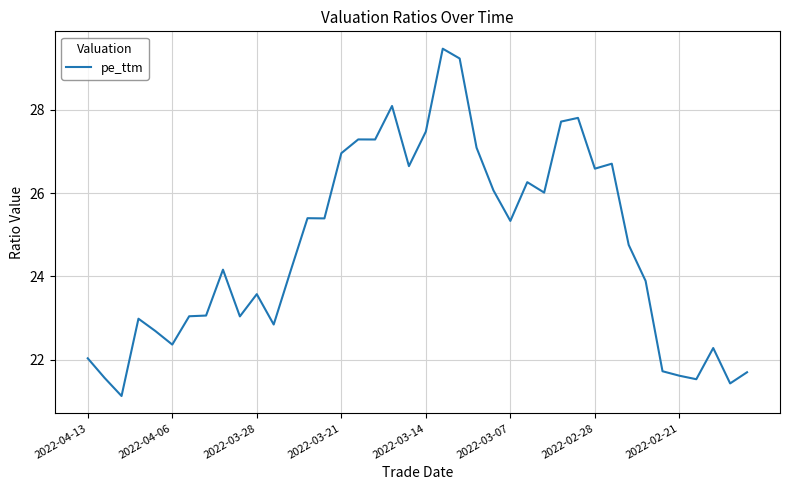

What is the difference between the maximum and minimum values?

8.3